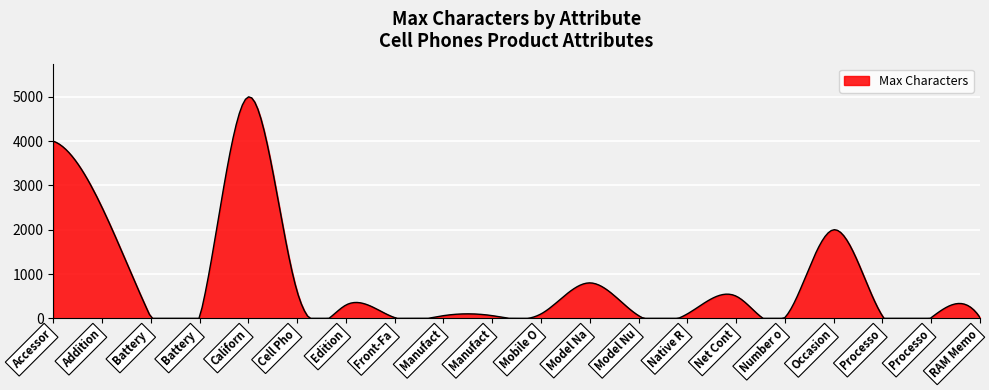

What is the greatest value displayed?

5000.9